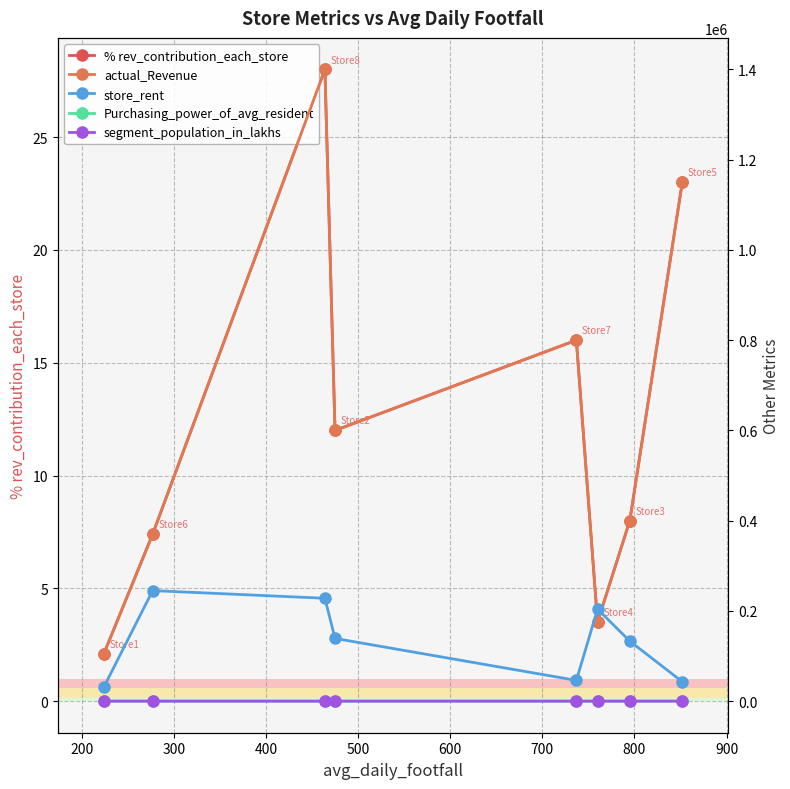

True or false: % rev_contribution_each_store and store_rent intersect in this chart.

False